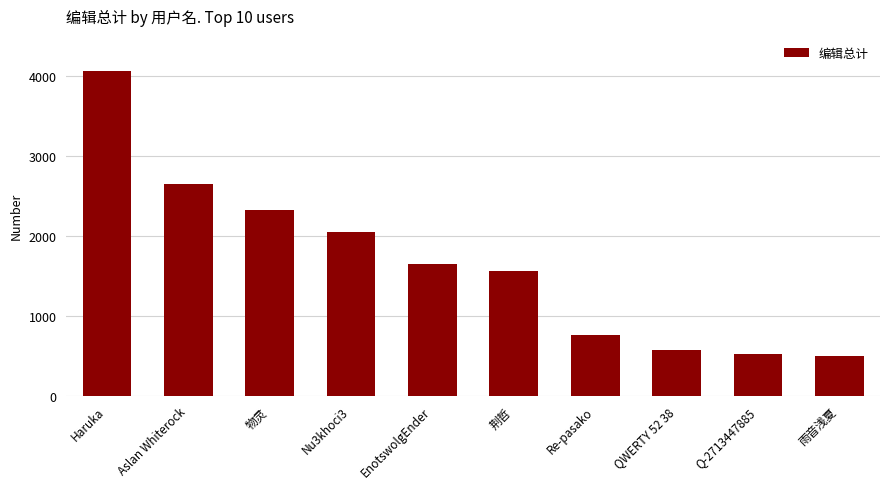

Reading left to right, extract all data points from this chart.

4057	2653	2323	2041	1649	1560	761	571	519	499